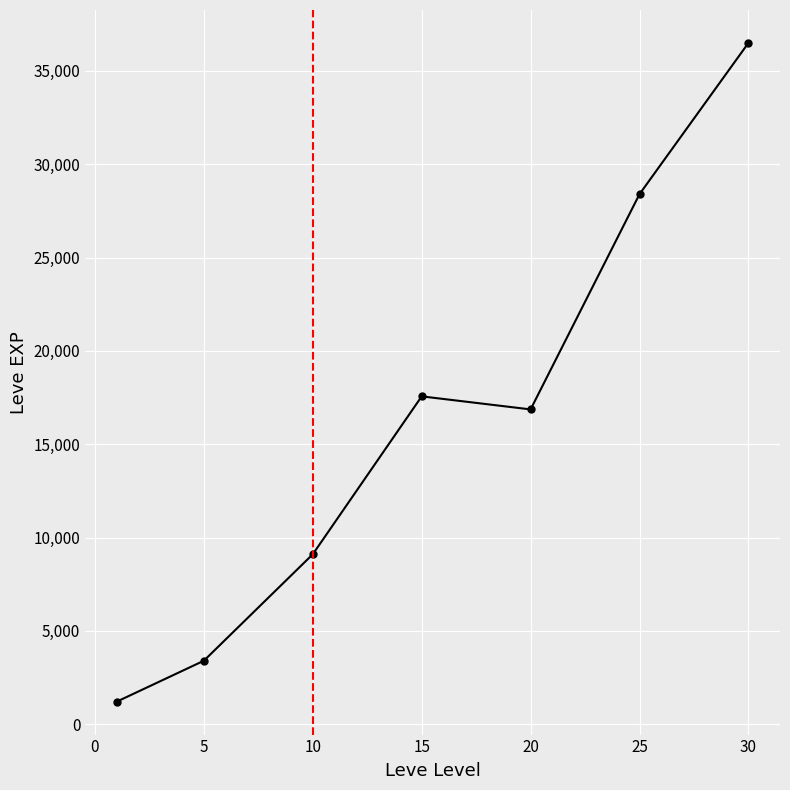

What is the maximum value shown in the chart?

36492.5